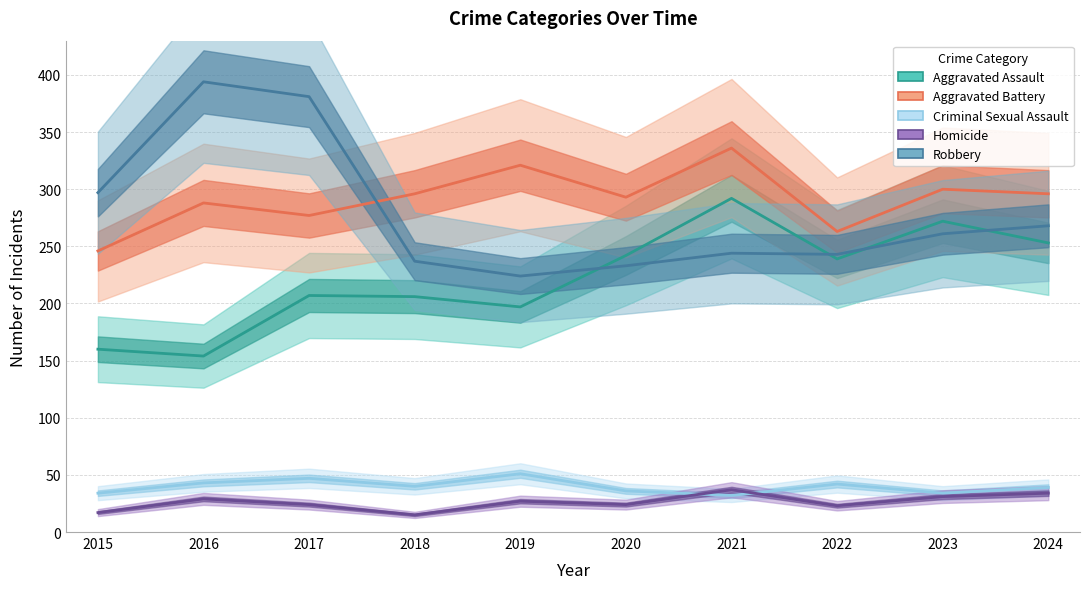

What is the difference between the maximum and minimum values in the Robbery series?

170